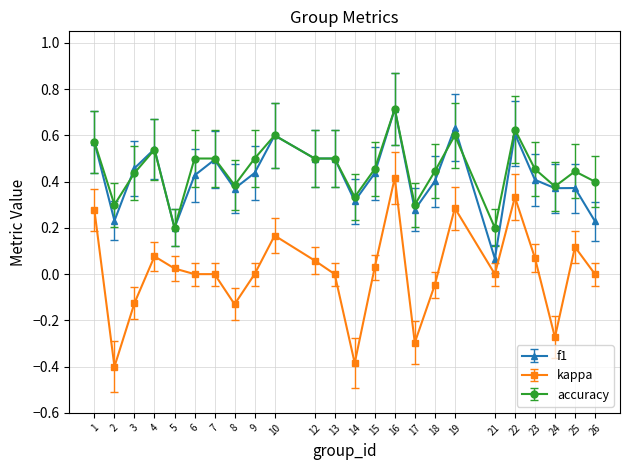

At which label does kappa first exceed 0?

1